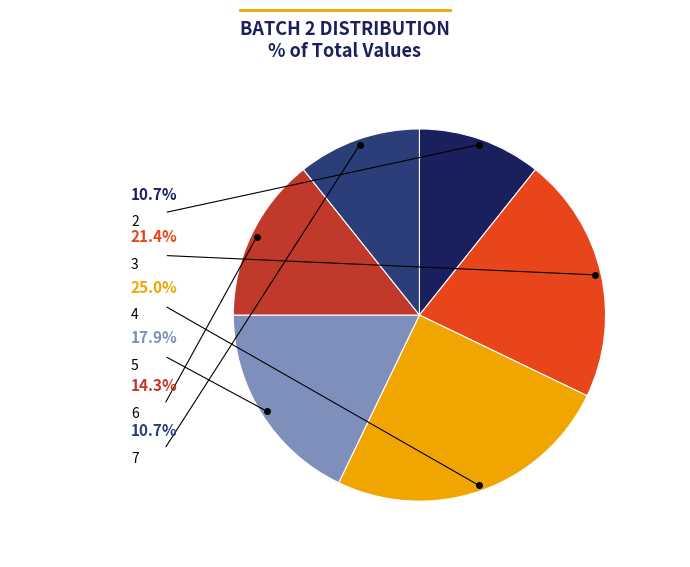

Is there a majority slice in this chart?

No